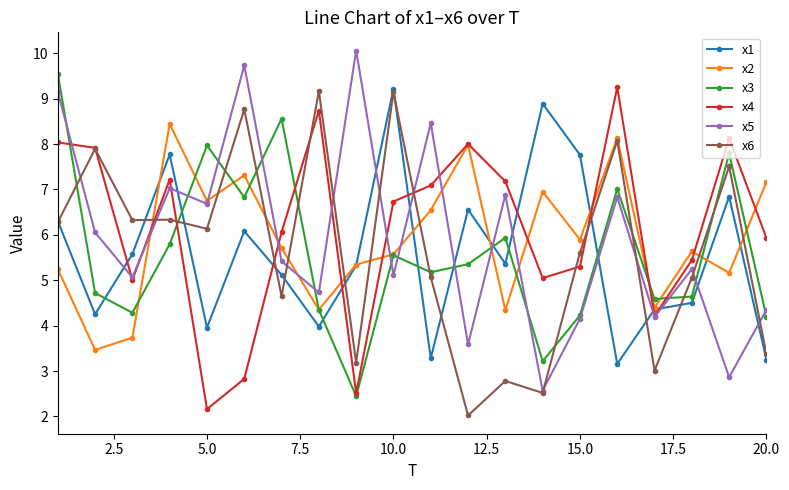

At how many categories does at least one series exceed 4?

20